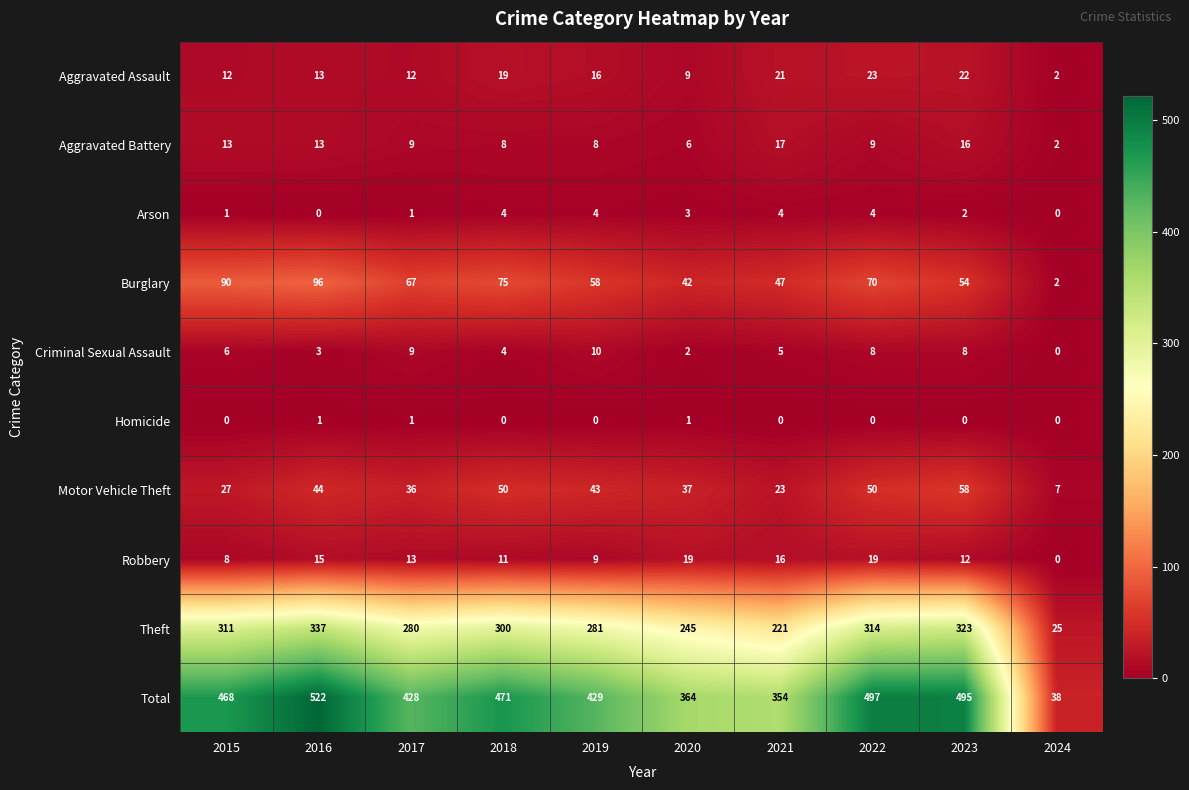

True or false: Motor Vehicle Theft has a value of 24 at 2017.

False